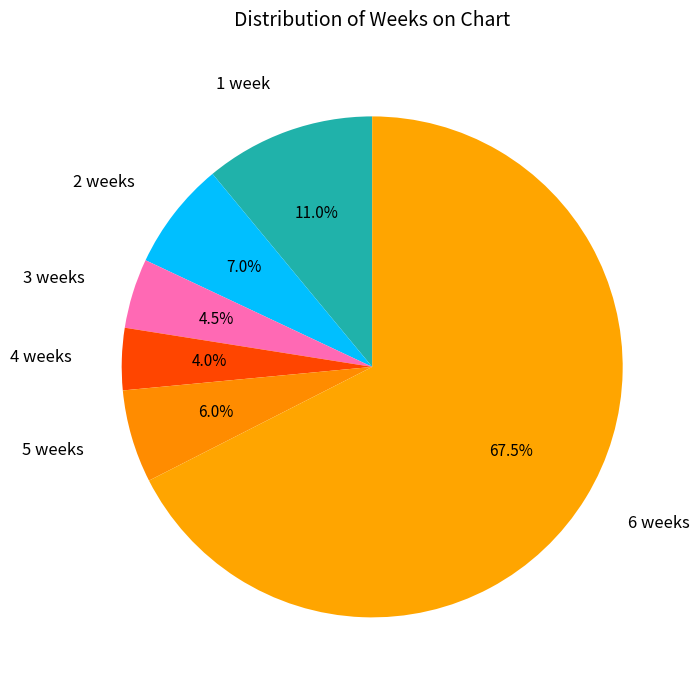

To the nearest percent, what is the difference between the largest and smallest slice percentages?

64%